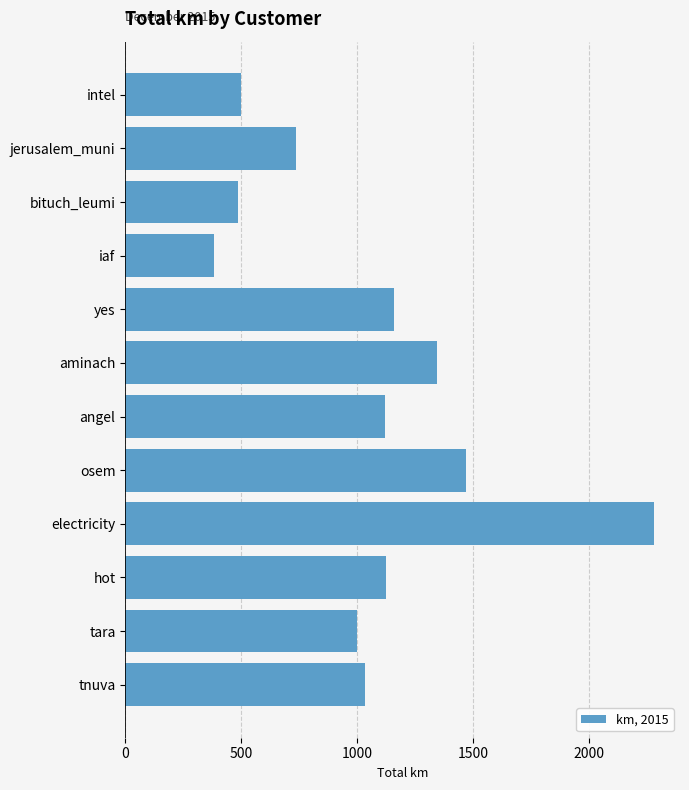

True or false: the data shows 1471.8 at osem.

True